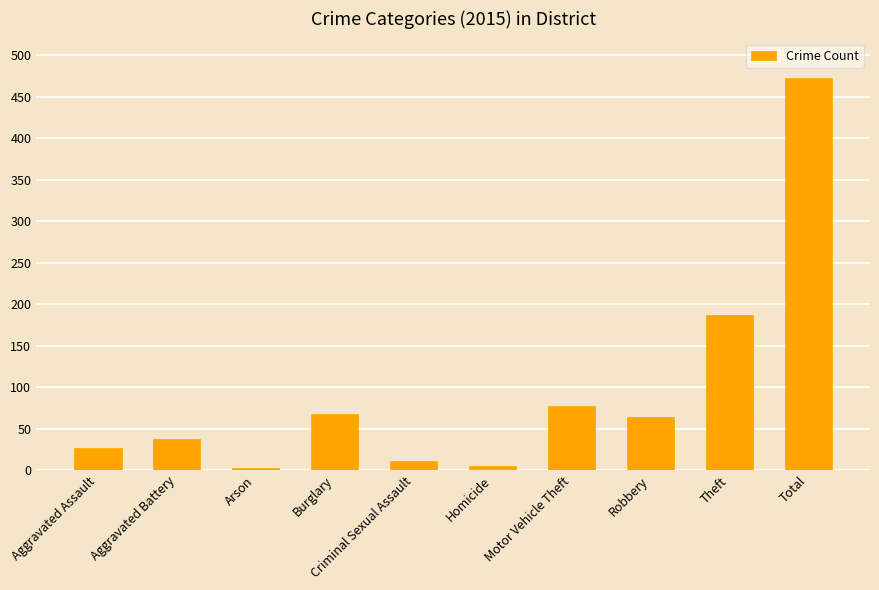

What position from the left is Criminal Sexual Assault?

5